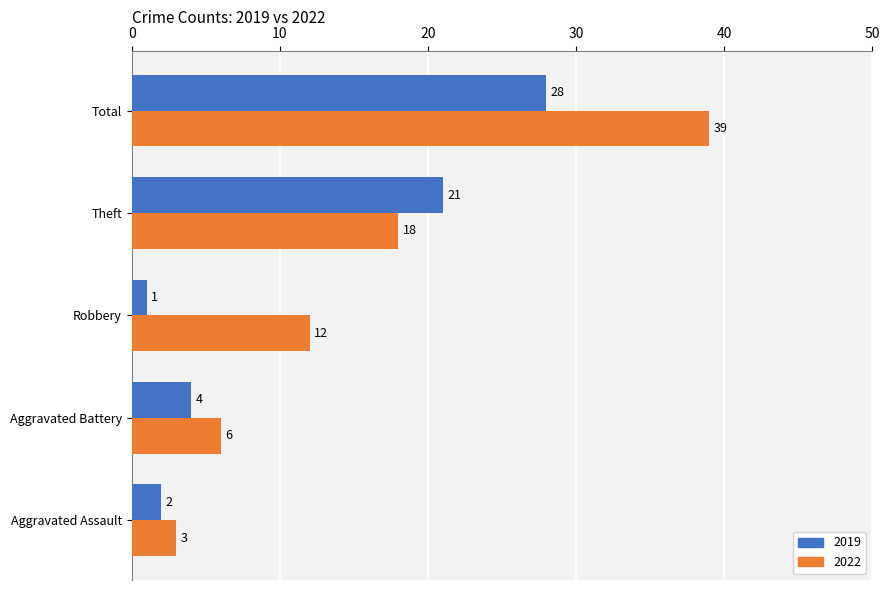

Rank the series by their average value, from lowest to highest.

2019, 2022